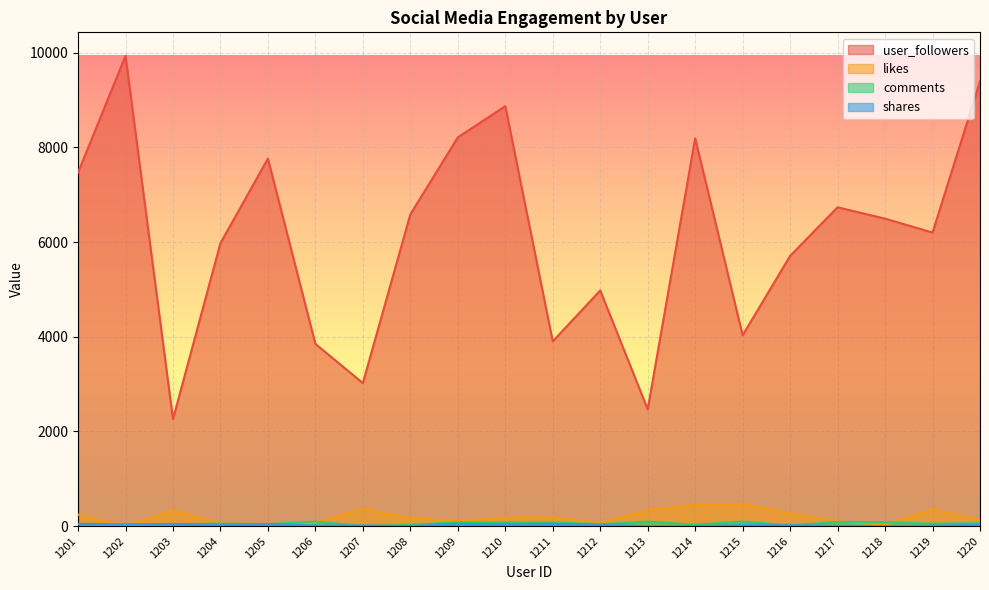

Which has a higher value, 1209 or 1215?

1209